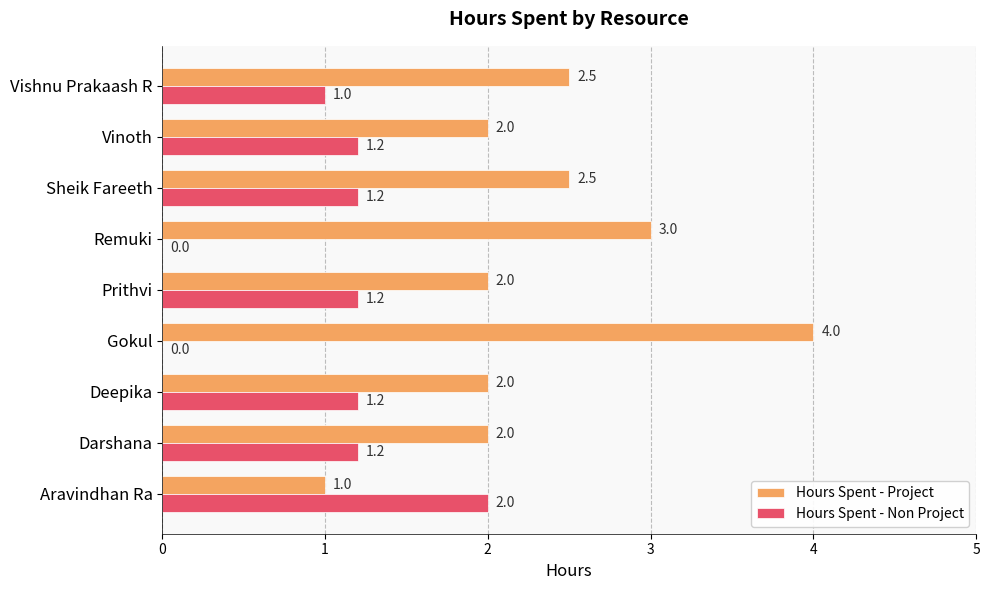

What is the sum of the Hours Spent - Project values at Aravindhan Ra and Darshana?

3.0